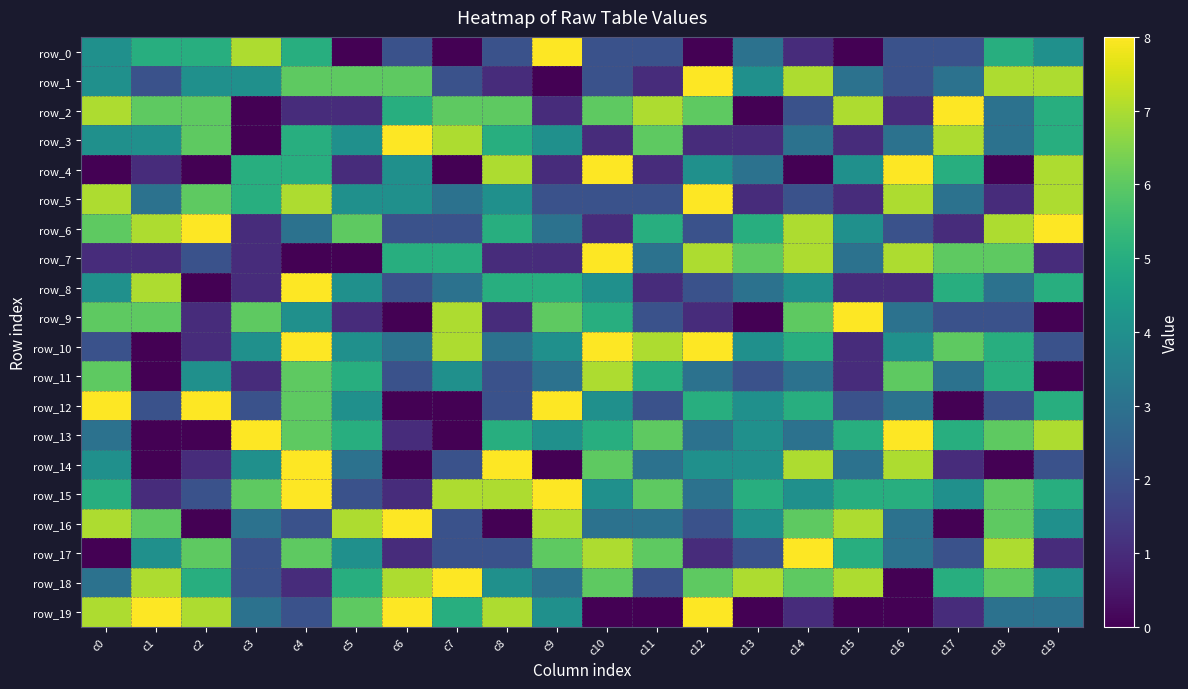

What is the difference between the row_7 values at c16 and c10?

1